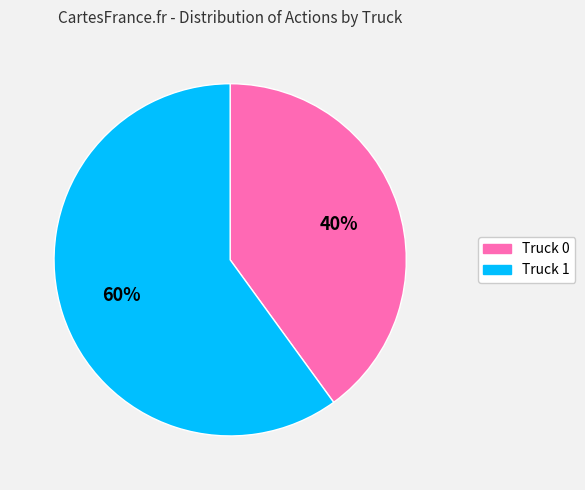

To the nearest percent, what is the difference between the largest and smallest slice percentages?

20%